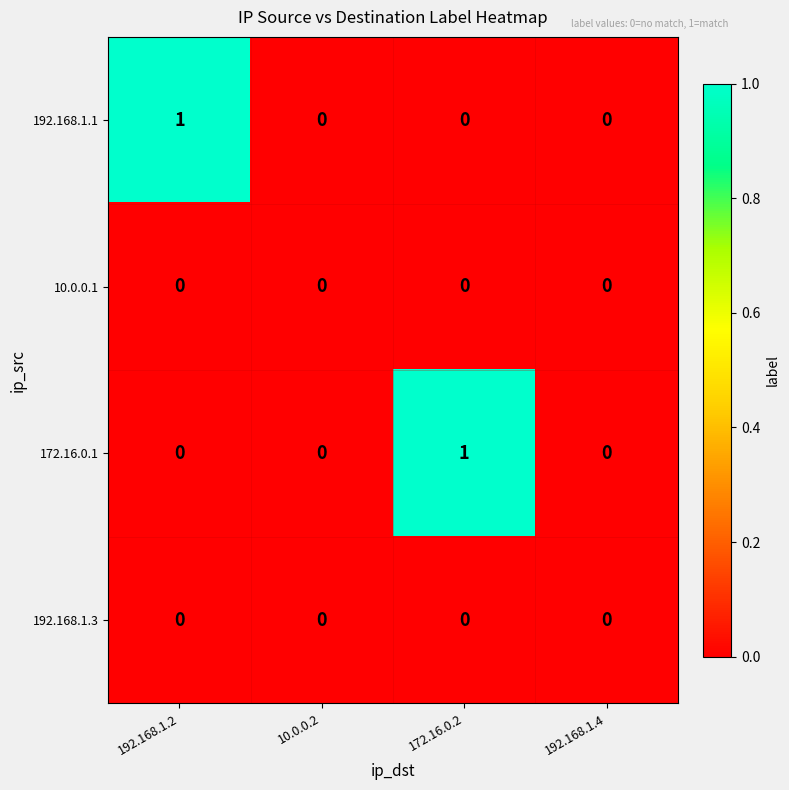

Reading left to right, what are all the values shown in this chart?

192.168.1.1: 192.168.1.2=1	10.0.0.2=0	172.16.0.2=0	192.168.1.4=0
10.0.0.1: 192.168.1.2=0	10.0.0.2=0	172.16.0.2=0	192.168.1.4=0
172.16.0.1: 192.168.1.2=0	10.0.0.2=0	172.16.0.2=1	192.168.1.4=0
192.168.1.3: 192.168.1.2=0	10.0.0.2=0	172.16.0.2=0	192.168.1.4=0